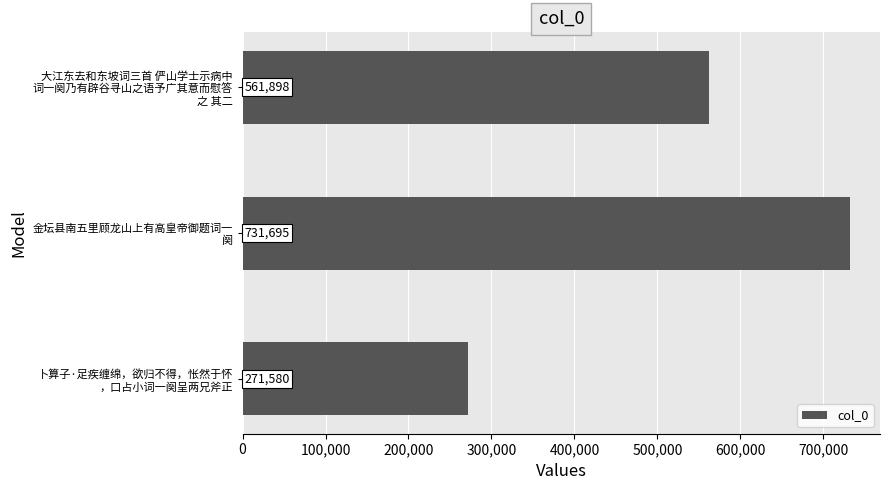

What is the sum of all values?

1565173